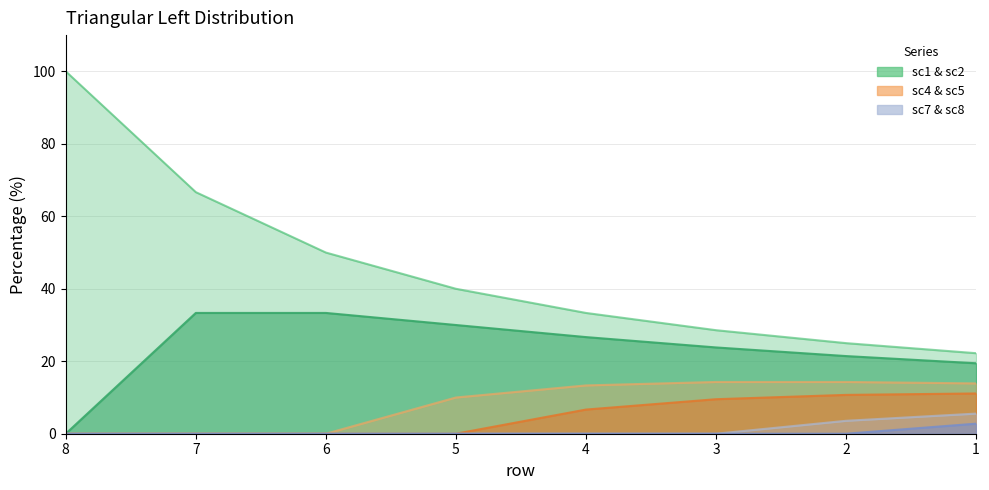

Reading right to left, transcribe all the data shown in this chart.

sc1: 1=22.2	2=25.0	3=28.6	4=33.3	5=40.0	6=50.0	7=66.7	8=100.0
sc2: 1=19.4	2=21.4	3=23.8	4=26.7	5=30.0	6=33.3	7=33.3	8=0.0
sc4: 1=13.9	2=14.3	3=14.3	4=13.3	5=10.0	6=0.0	7=0.0	8=0.0
sc5: 1=11.1	2=10.7	3=9.5	4=6.7	5=0.0	6=0.0	7=0.0	8=0.0
sc7: 1=5.6	2=3.6	3=0.0	4=0.0	5=0.0	6=0.0	7=0.0	8=0.0
sc8: 1=2.8	2=0.0	3=0.0	4=0.0	5=0.0	6=0.0	7=0.0	8=0.0